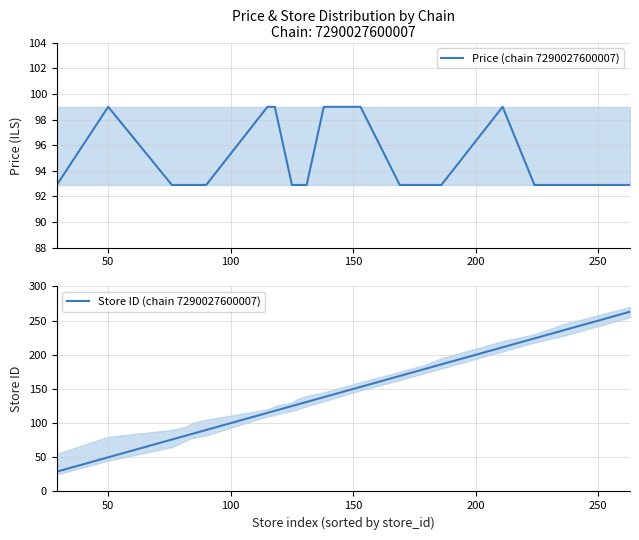

True or false: Price (chain 7290027600007) and Store ID (chain 7290027600007) intersect in this chart.

True